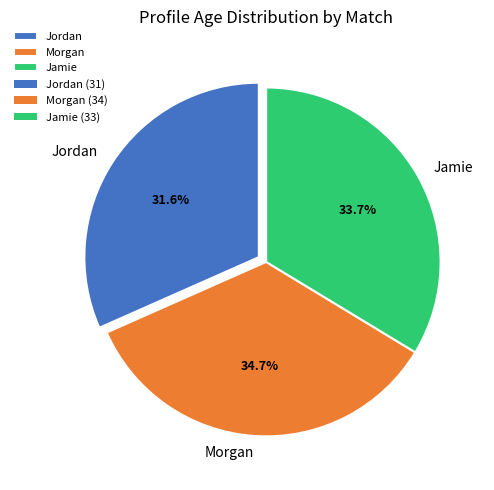

Approximately how many times larger is the value at Jordan compared to Morgan?

0.9